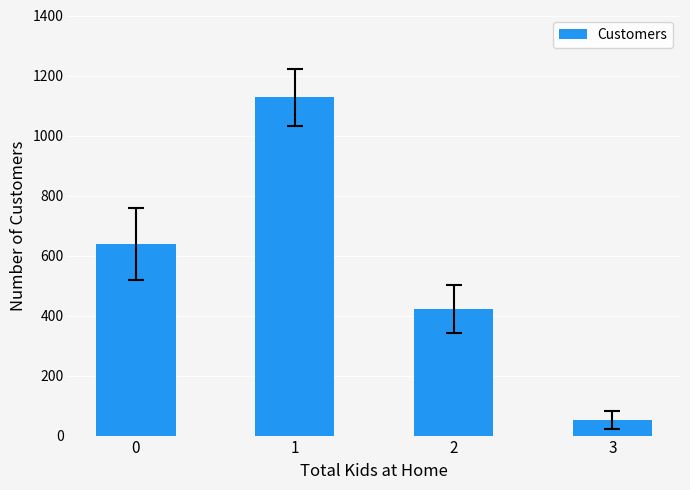

List the labels in order of value, largest first.

1, 0, 2, 3